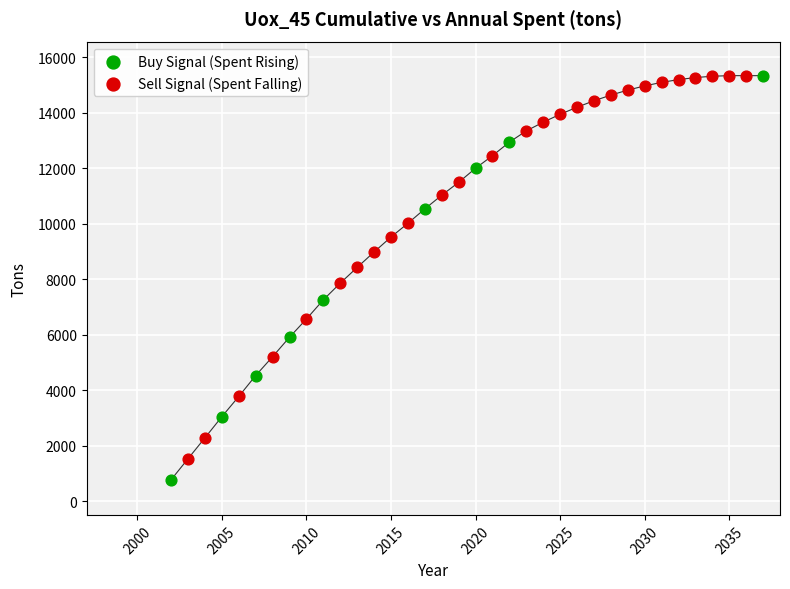

Which series reaches the minimum Y coordinate?

Buy Signal (Spent Rising)